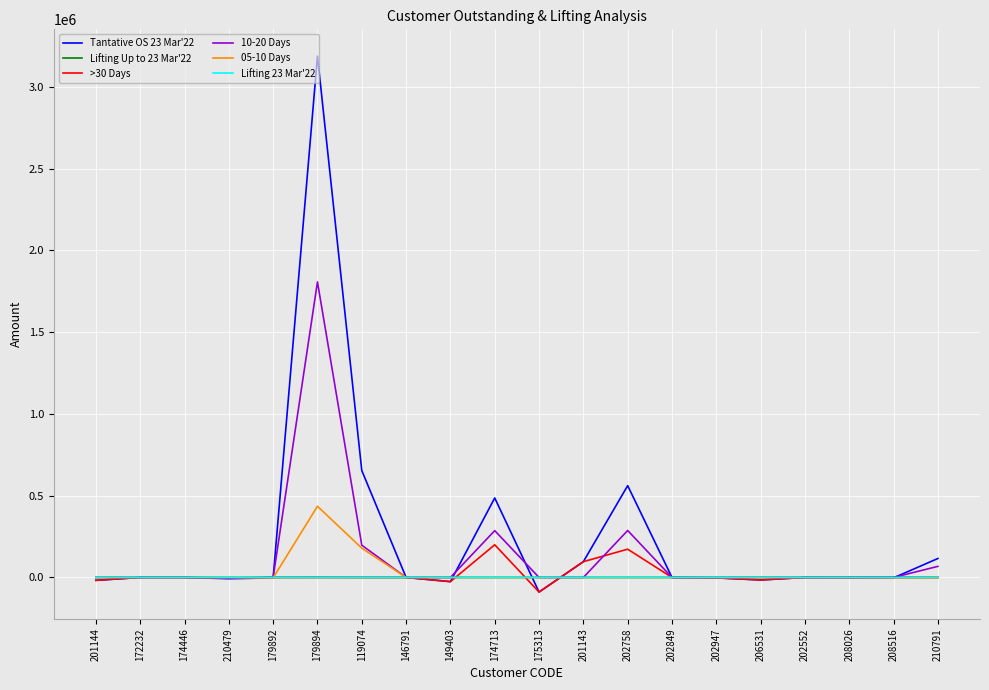

At which category is the sum across all series the highest?

179894